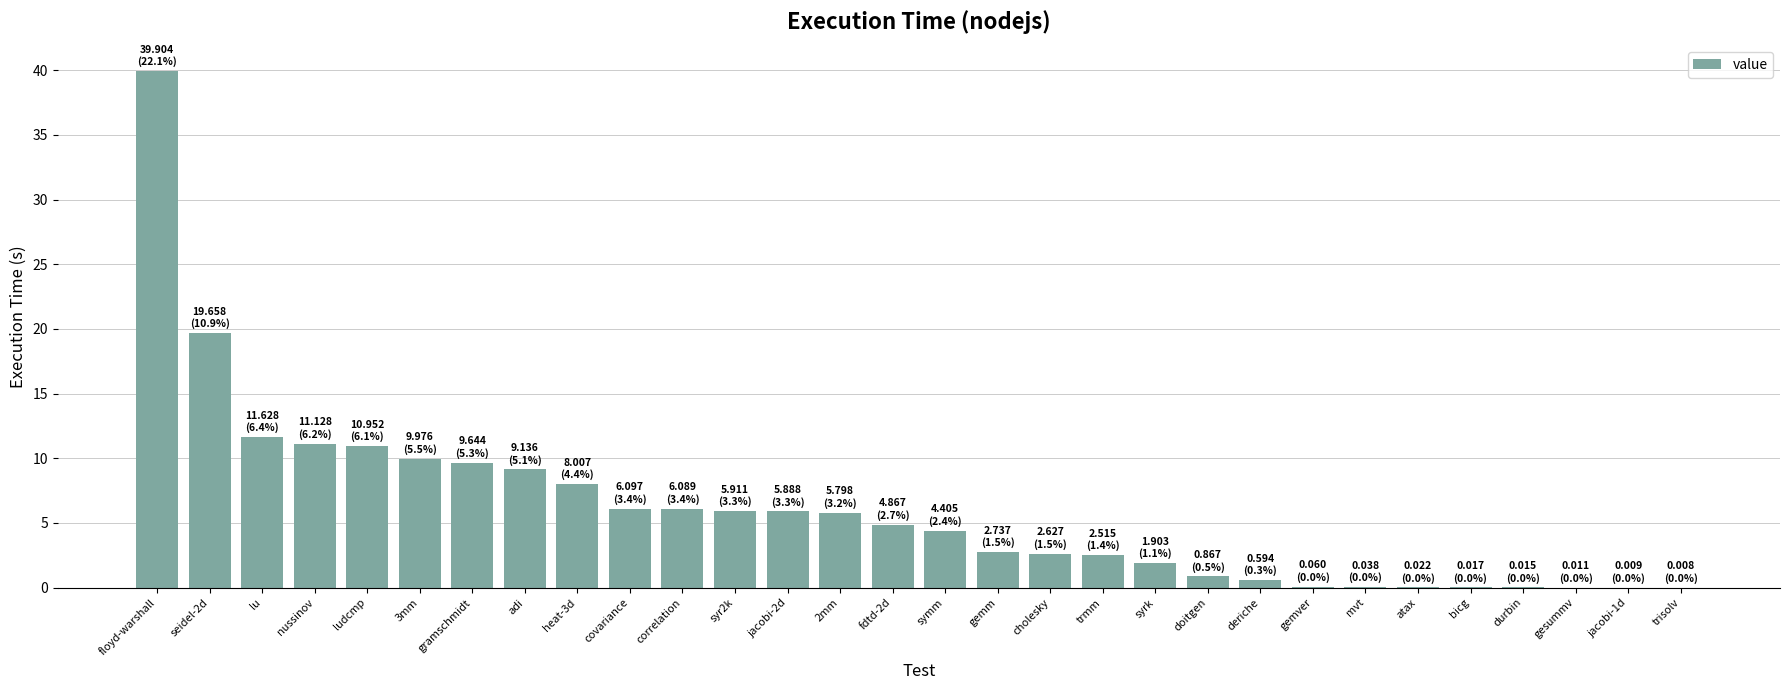

What is the ratio of the value at gramschmidt to the value at cholesky?

3.7